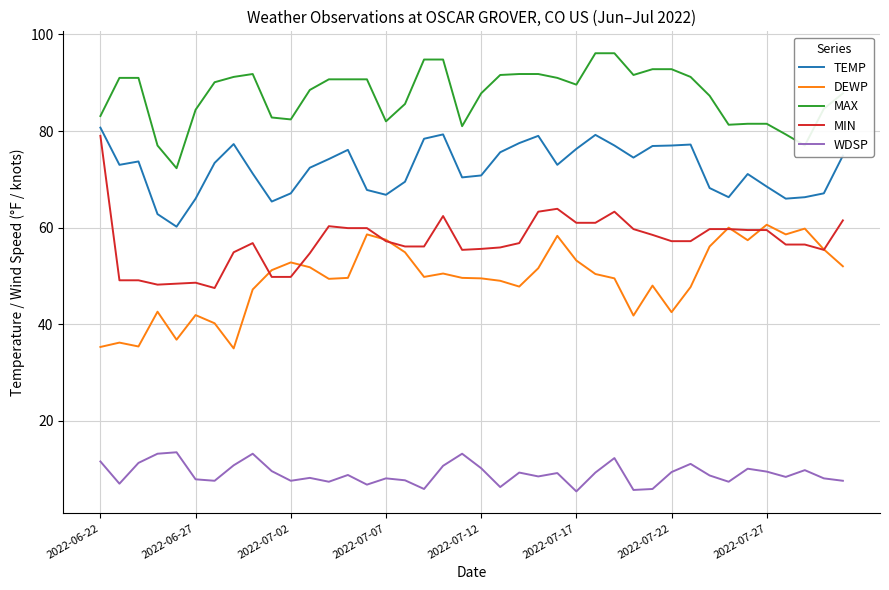

What is the sum of all WDSP values?

362.3